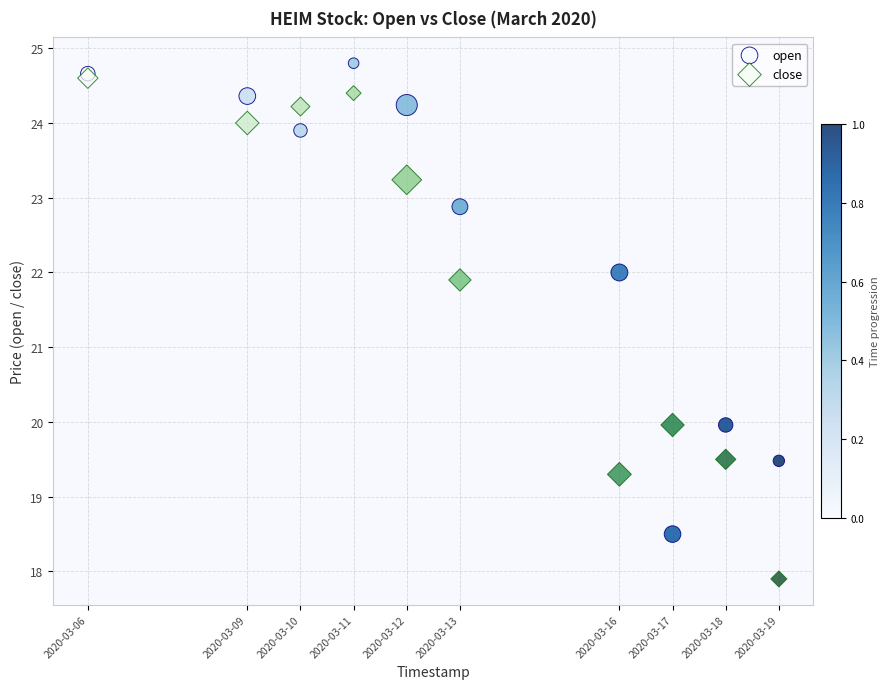

Which series reaches the maximum Y coordinate?

open